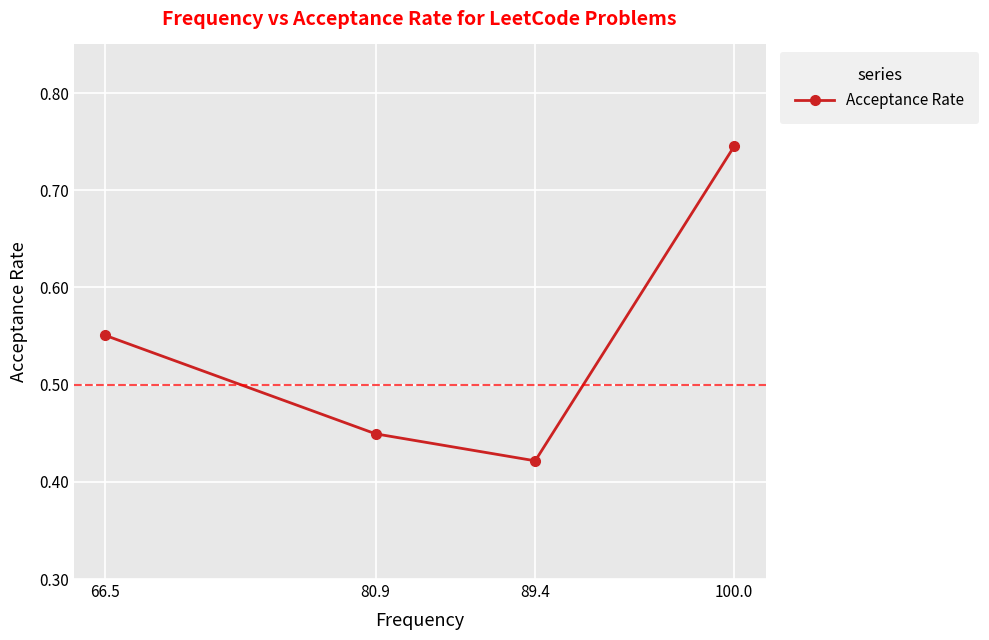

What is the label of the 1st point from the left?

66.5